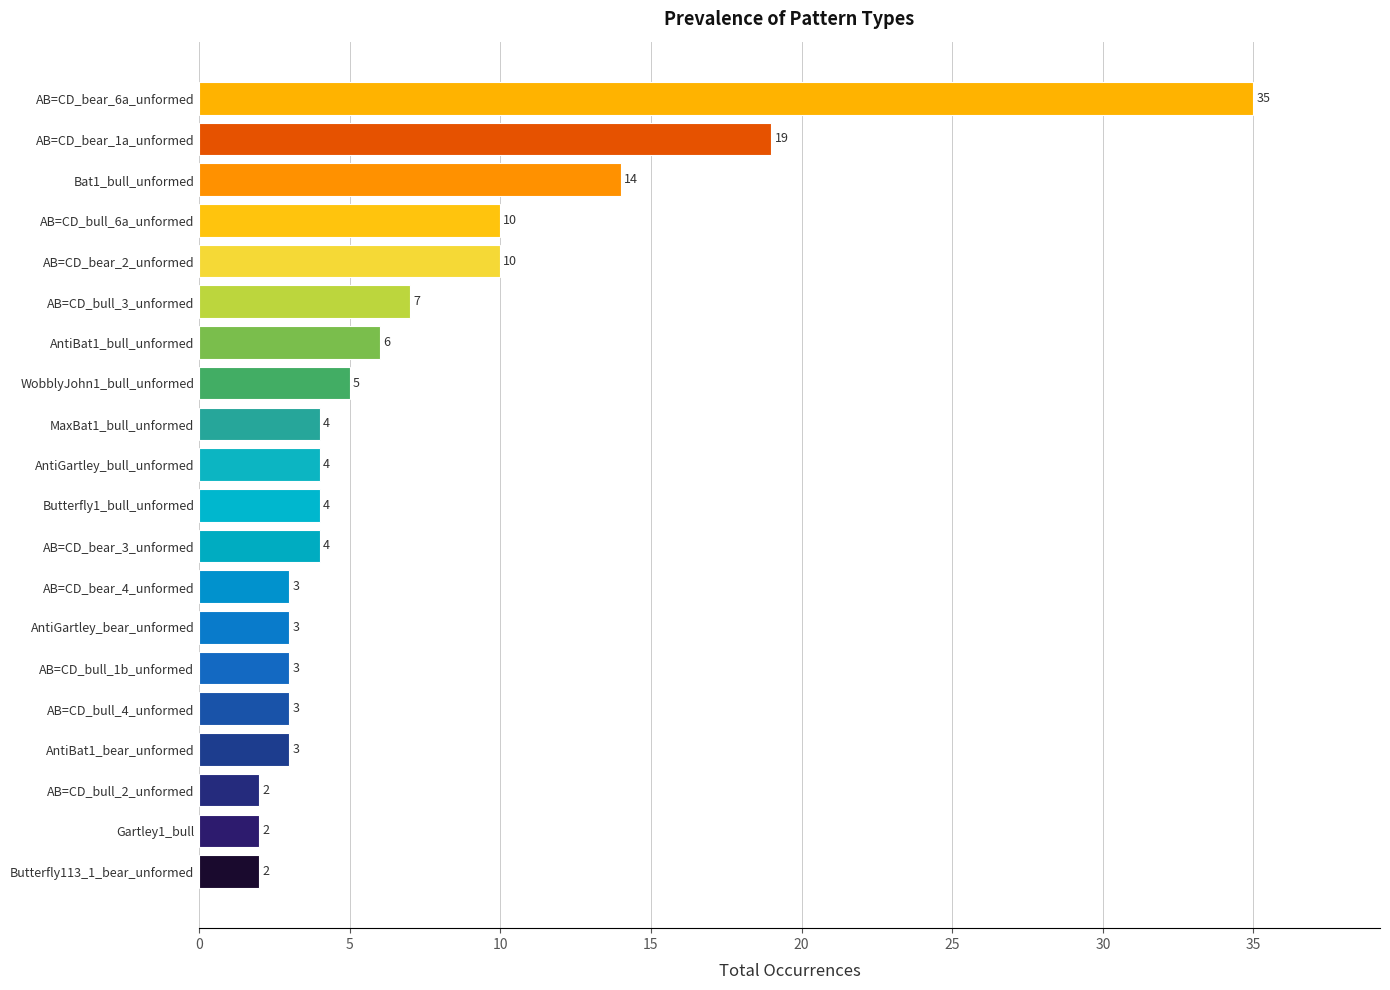

What is the smallest value displayed?

2